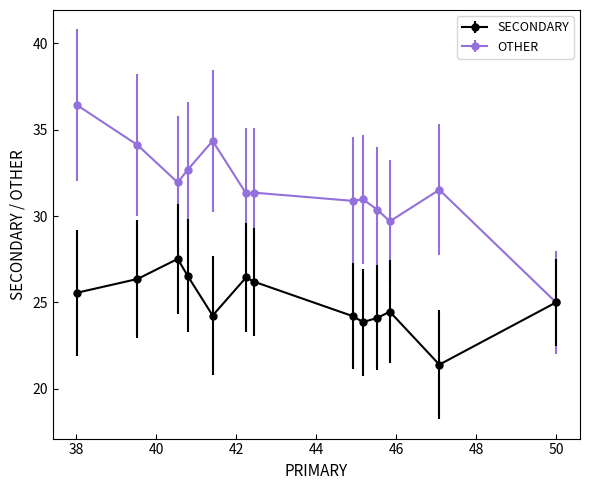

Which series has the widest spread of values?

OTHER